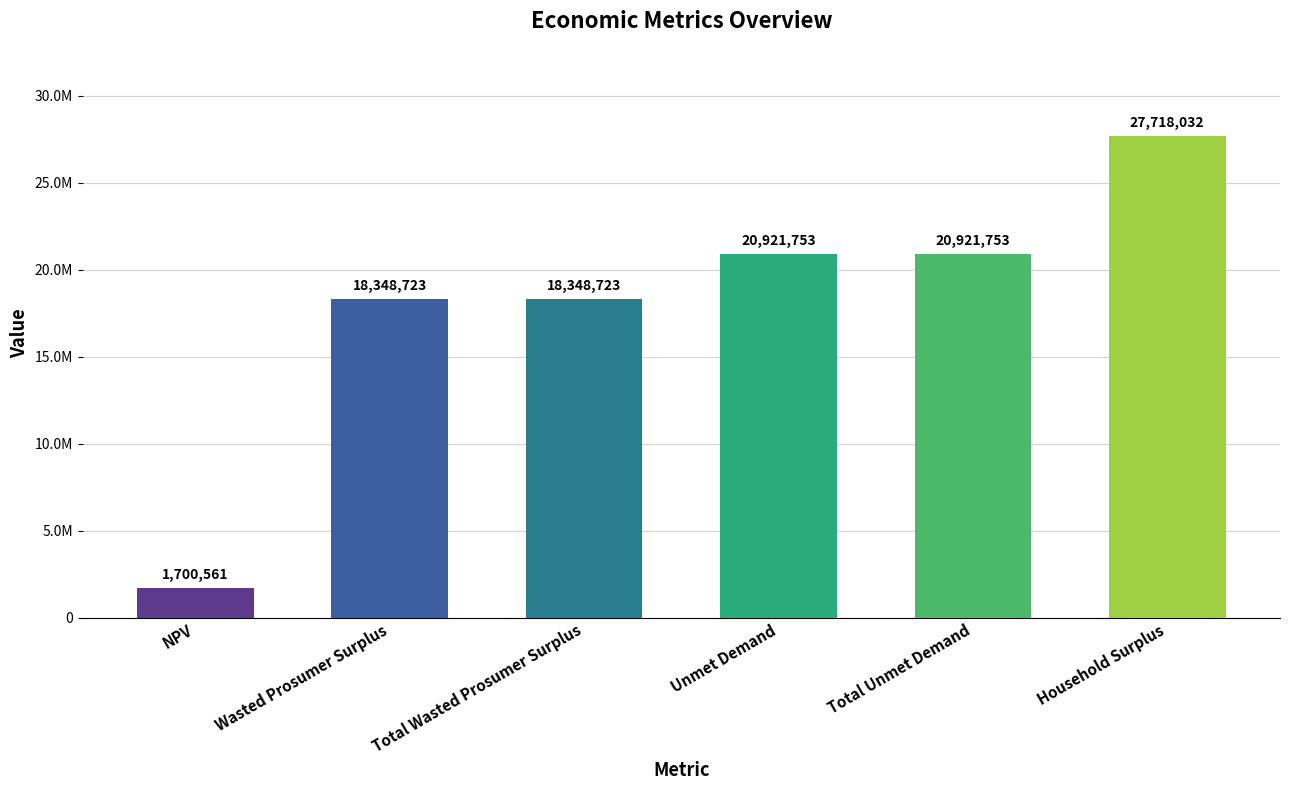

True or false: the data shows 2888452.7 at NPV.

False